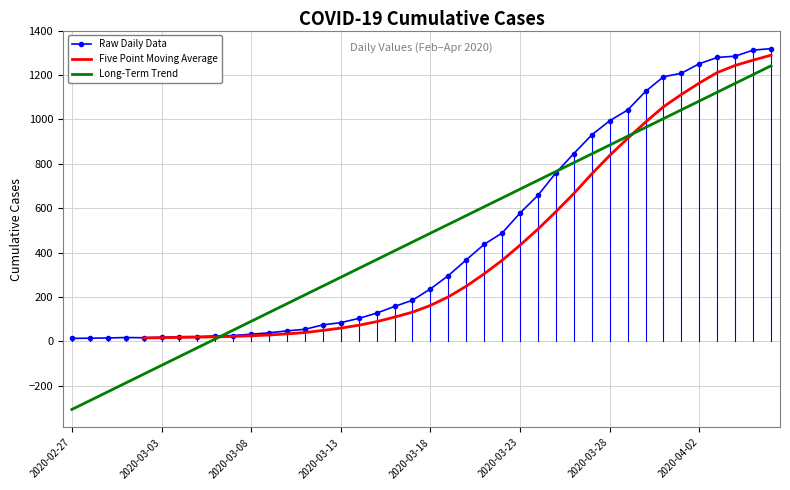

List the labels in order of value, smallest first.

2020-02-27, 2020-02-28, 2020-02-29, 2020-03-02, 2020-03-01, 2020-03-03, 2020-03-04, 2020-03-05, 2020-03-06, 2020-03-07, 2020-03-08, 2020-03-09, 2020-03-10, 2020-03-11, 2020-03-12, 2020-03-13, 2020-03-14, 2020-03-15, 2020-03-16, 2020-03-17, 2020-03-18, 2020-03-19, 2020-03-20, 2020-03-21, 2020-03-22, 2020-03-23, 2020-03-24, 2020-03-25, 2020-03-26, 2020-03-27, 2020-03-28, 2020-03-29, 2020-03-30, 2020-03-31, 2020-04-01, 2020-04-02, 2020-04-03, 2020-04-04, 2020-04-05, 2020-04-06